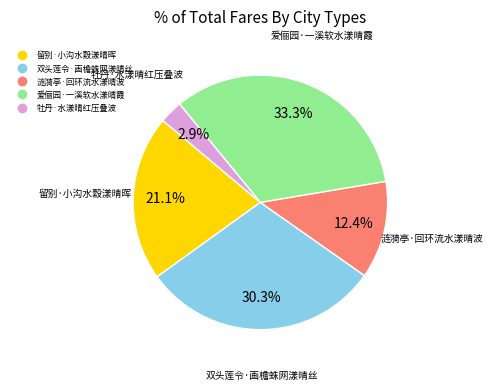

How many slices are in this pie chart?

5